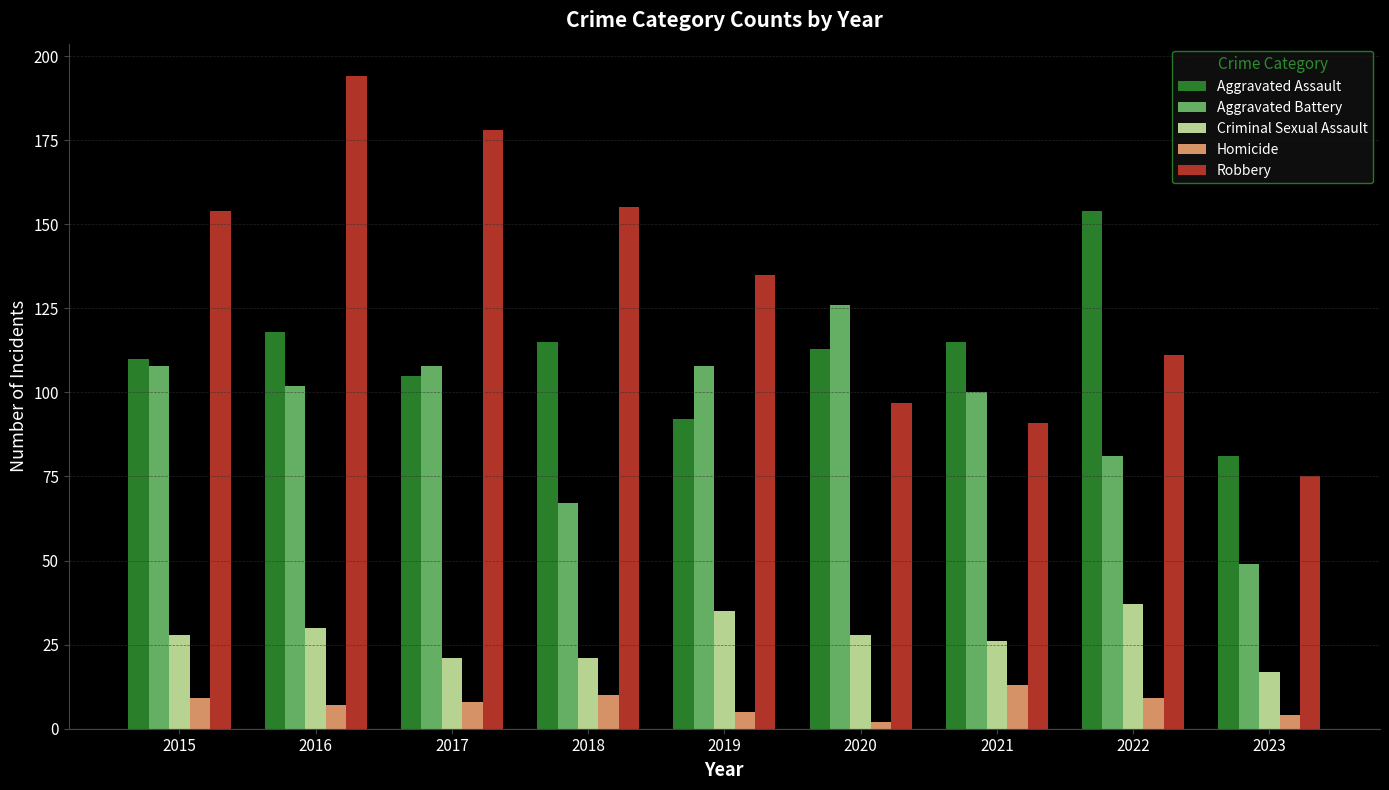

Which series has the largest total across all categories?

Robbery